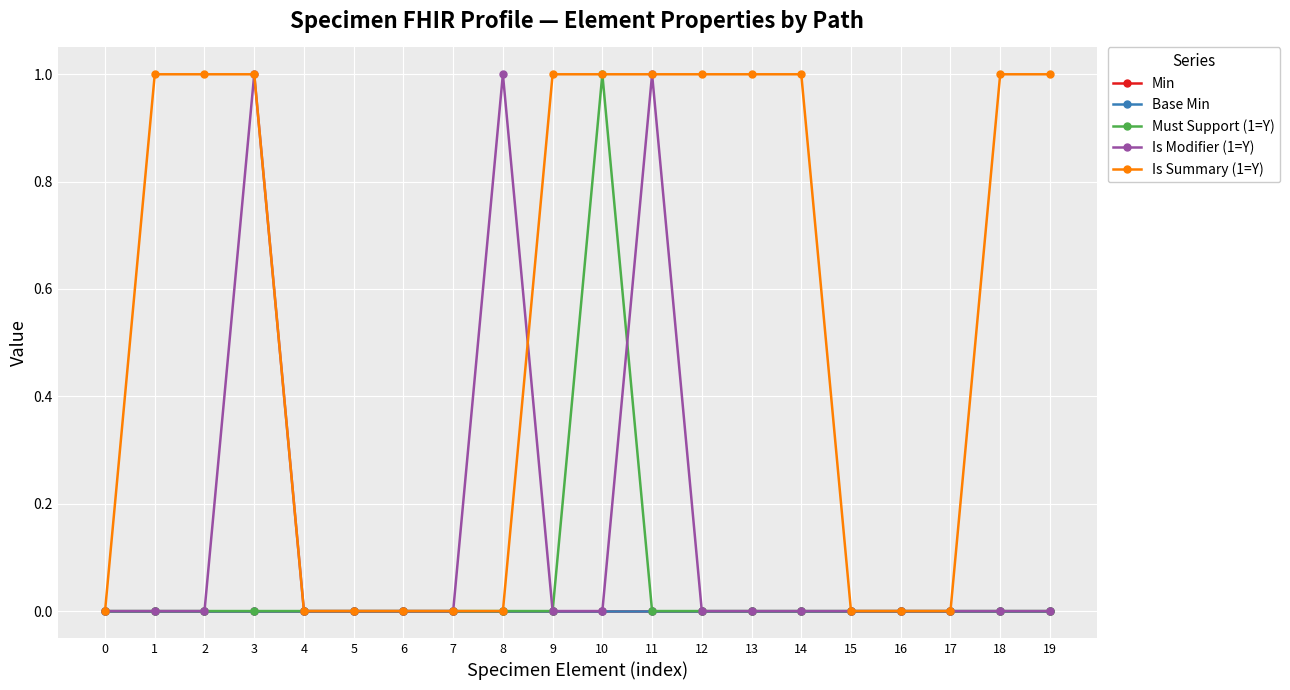

Does the chart have visible grid lines?

Yes